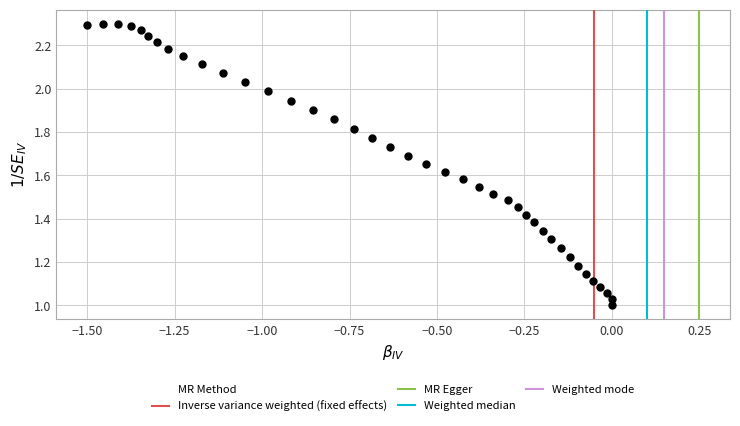

Count the number of points in this scatter plot.

40